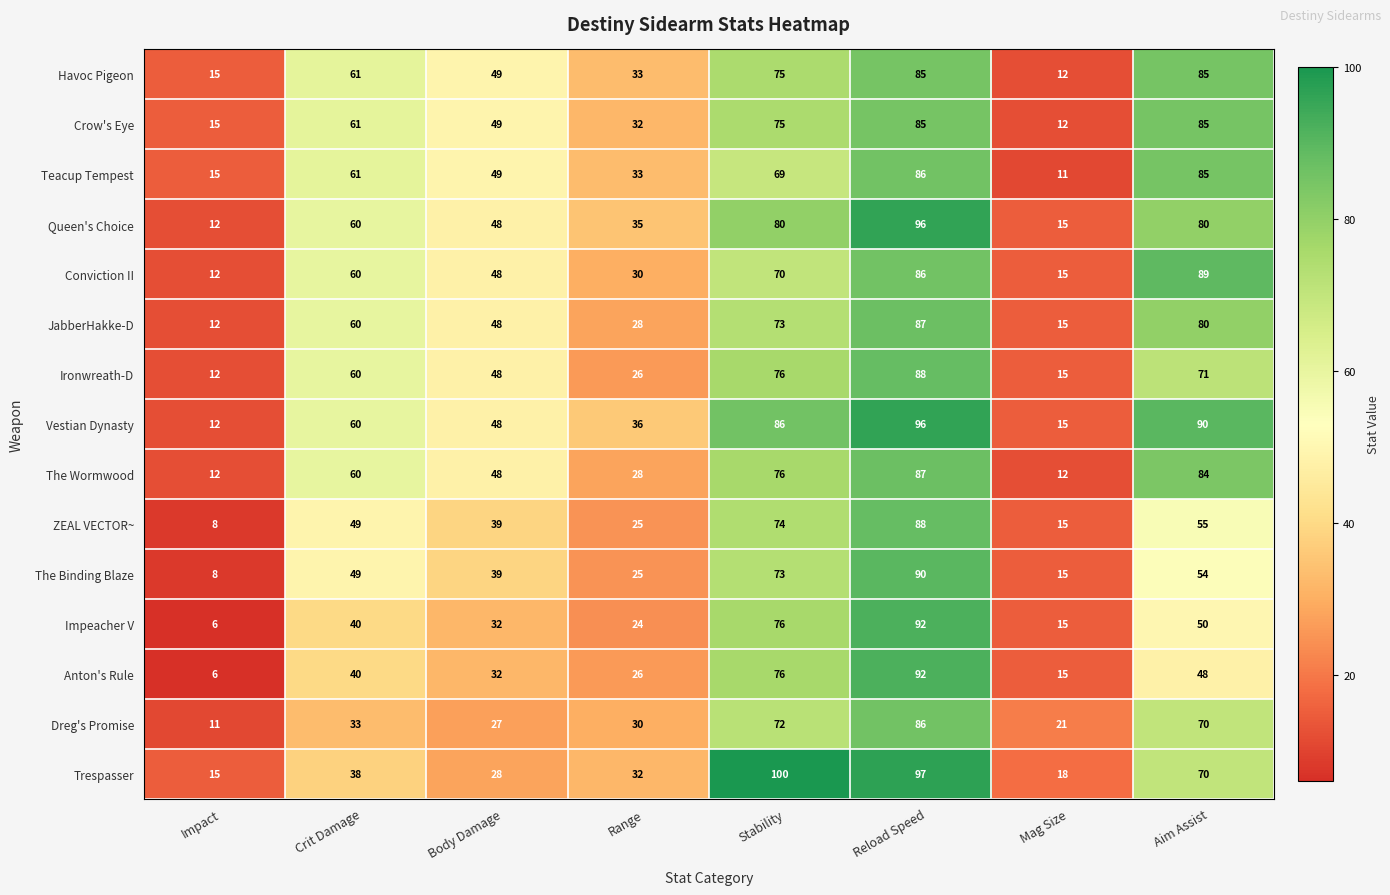

What is the sum of the The Binding Blaze values at Crit Damage and Impact?

57